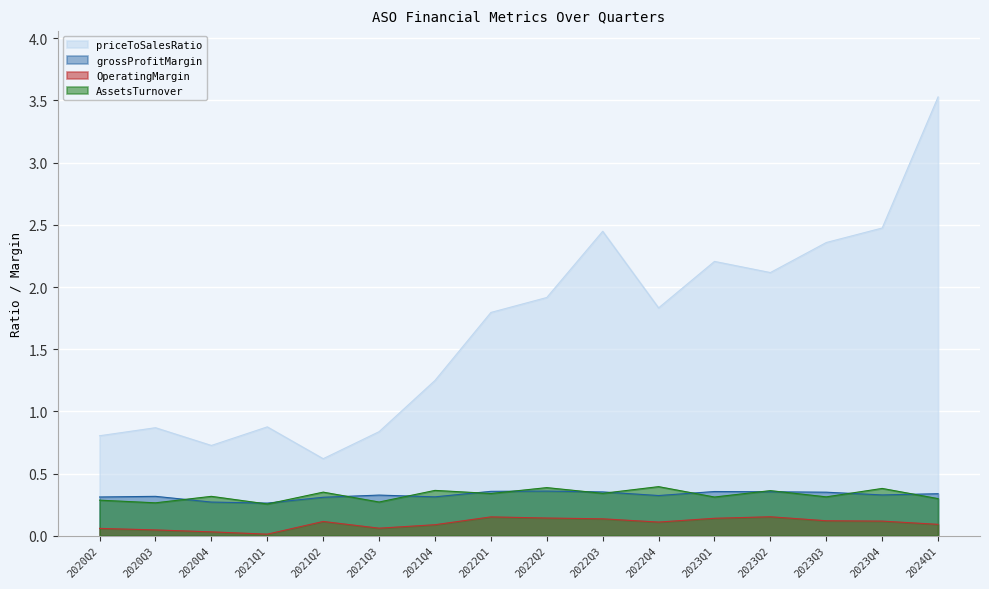

What is the sum of all grossProfitMargin values?

5.2